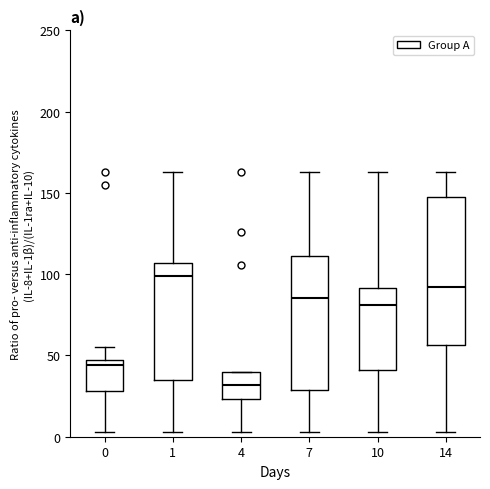

Where is the upper edge of the box at x = 0 on the y-axis? The values are not printed on the chart, so give them approximately, as read against the axis.

45